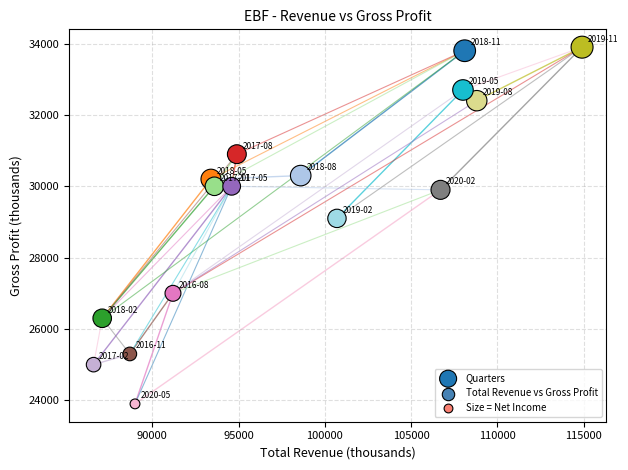

What is the range of Y values (max minus min)?

10000